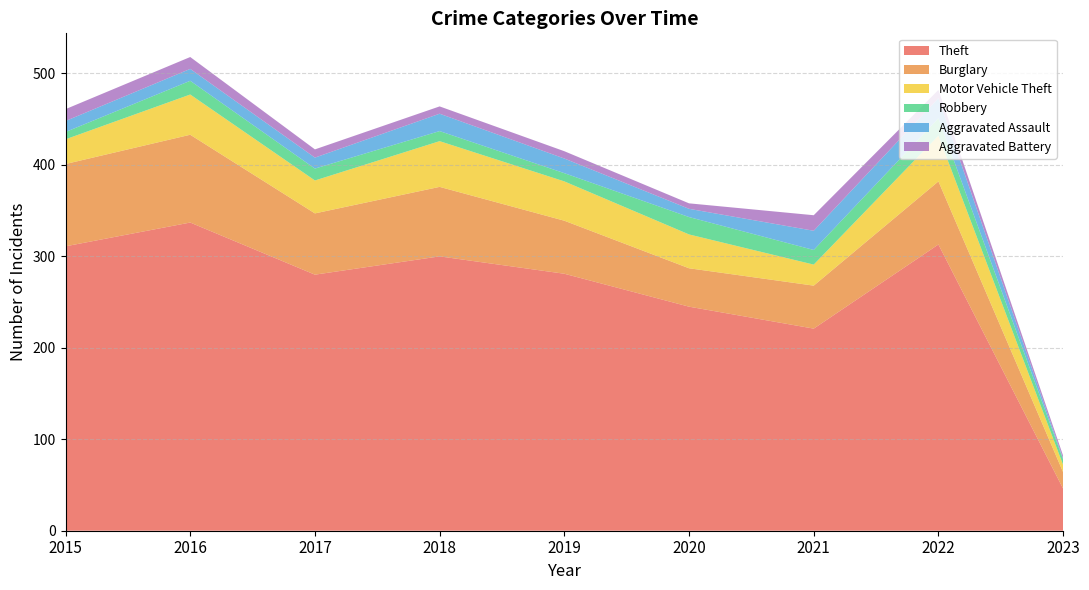

Reading left to right, extract all data points from this chart.

Theft: 311	337	280	300	281	245	221	313	46
Burglary: 90	96	67	76	58	42	47	69	18
Motor Vehicle Theft: 27	44	36	50	43	37	23	50	8
Robbery: 8	15	13	11	9	19	16	19	6
Aggravated Assault: 12	13	12	19	16	9	21	22	1
Aggravated Battery: 13	13	9	8	8	6	17	9	3